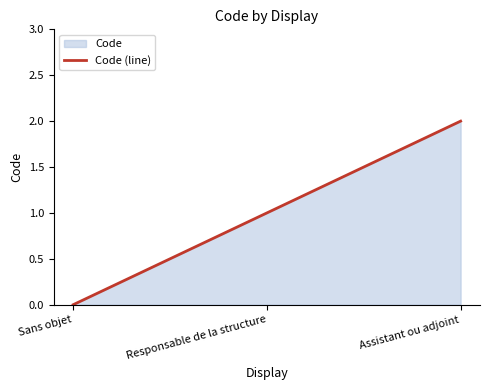

Which label corresponds to the largest value in the chart?

Assistant ou adjoint